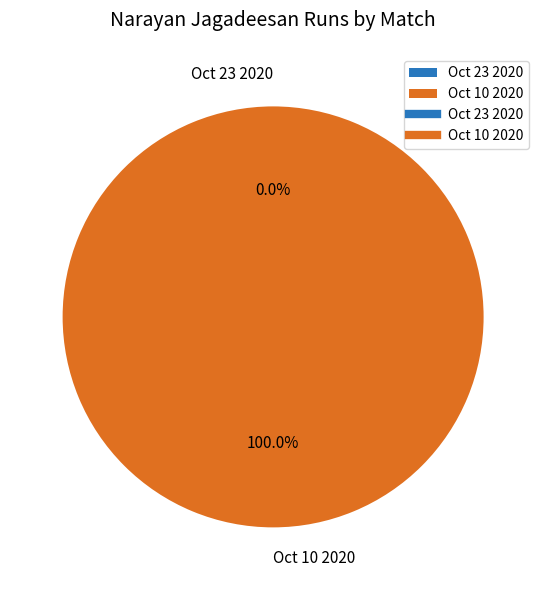

Which has a higher value, Oct 23 2020 or Oct 10 2020?

Oct 10 2020